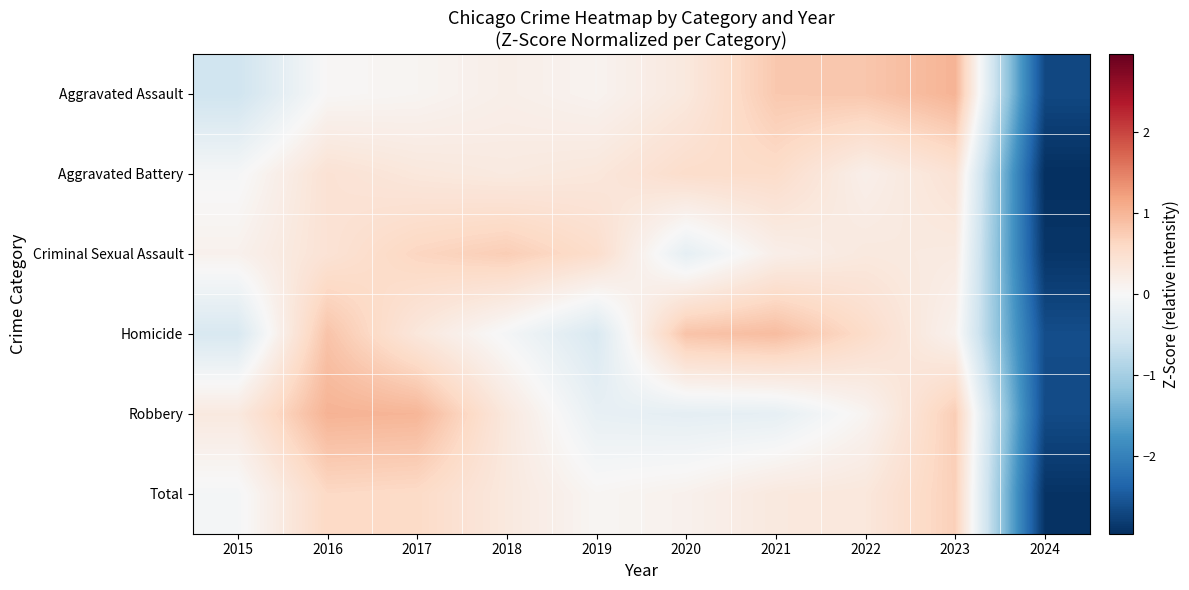

Which series changed the most between 2017 and 2019?

Robbery